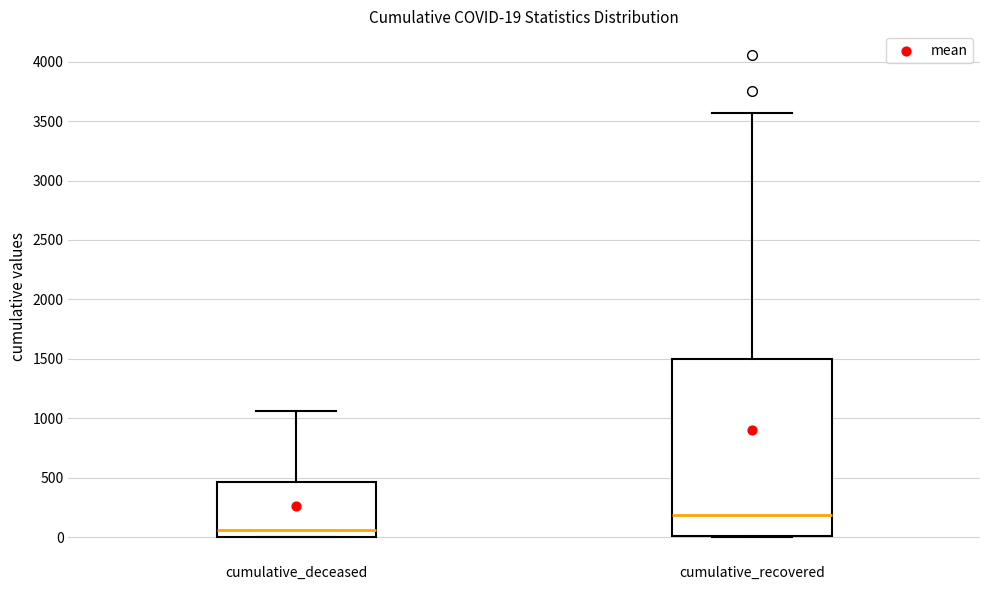

Which box has the lowest median line?

cumulative_deceased